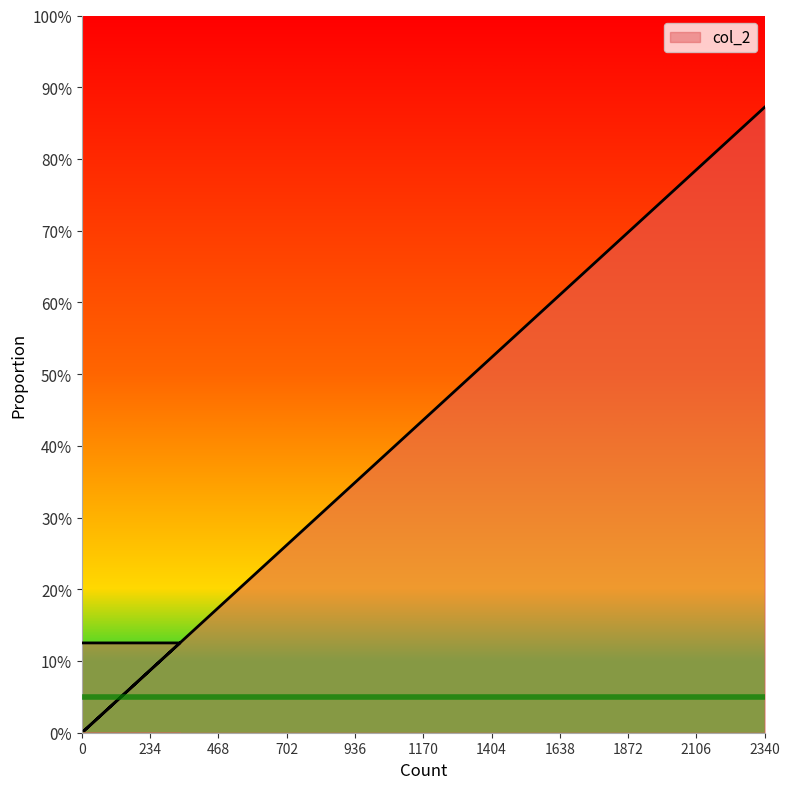

What is the sum of all values?

1.0